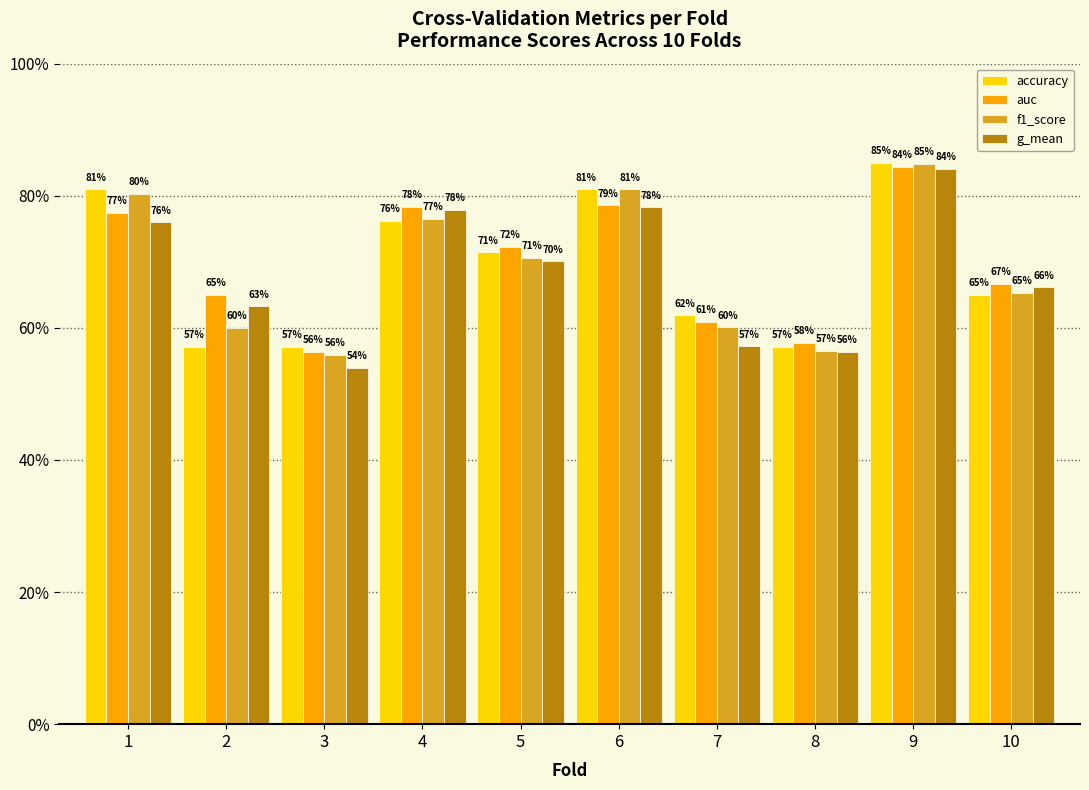

Rank the categories by f1_score value from highest to lowest.

9, 6, 1, 4, 5, 10, 7, 2, 8, 3